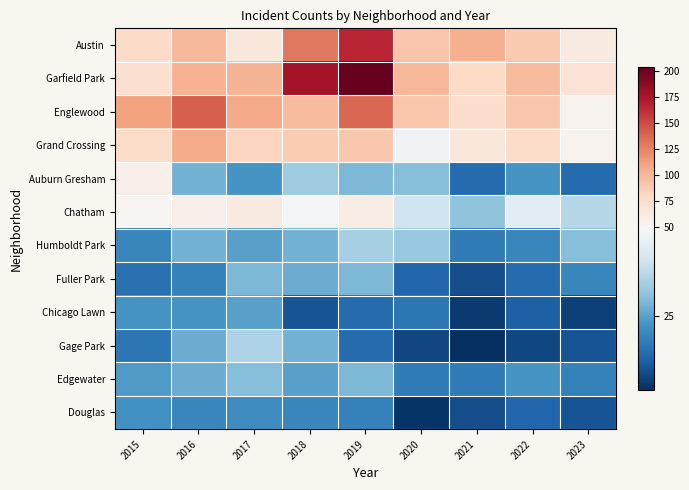

Which label corresponds to the smallest value in the chart?

2021